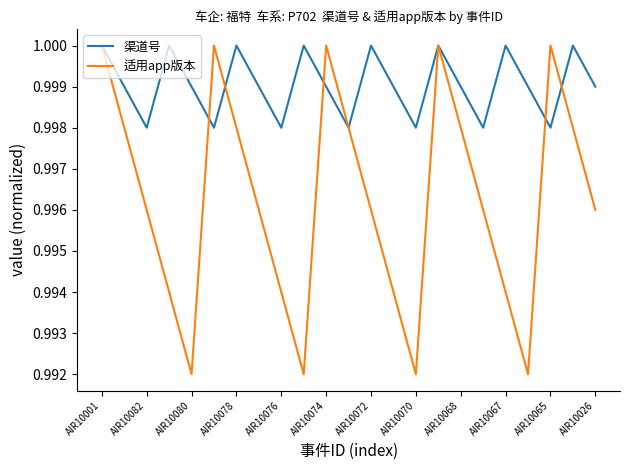

Which series has the largest total across all categories?

渠道号